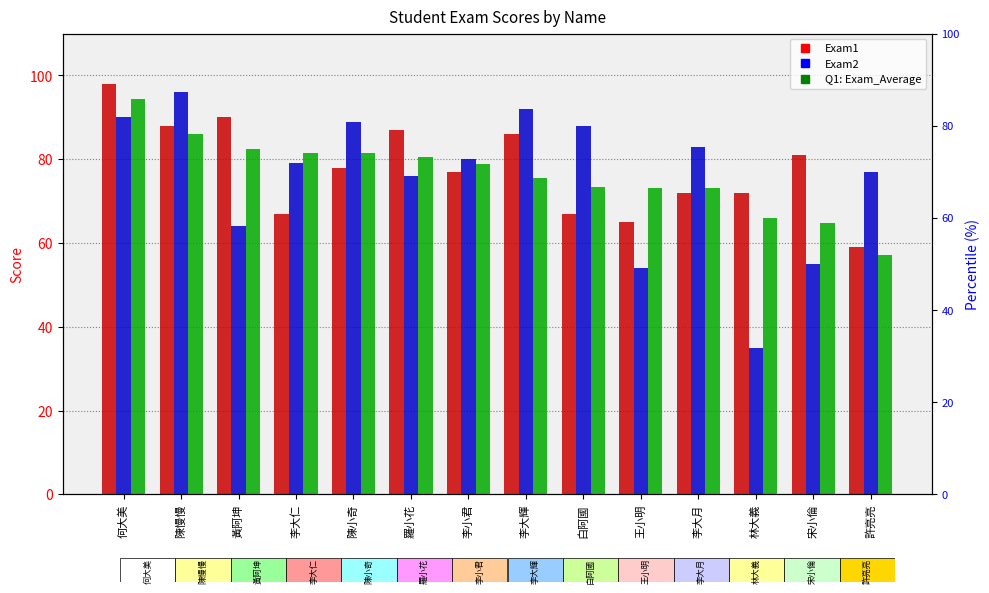

Is the value of Exam1 at 陳慢慢 greater than the value of Q1: Exam_Average at 何大美?

No